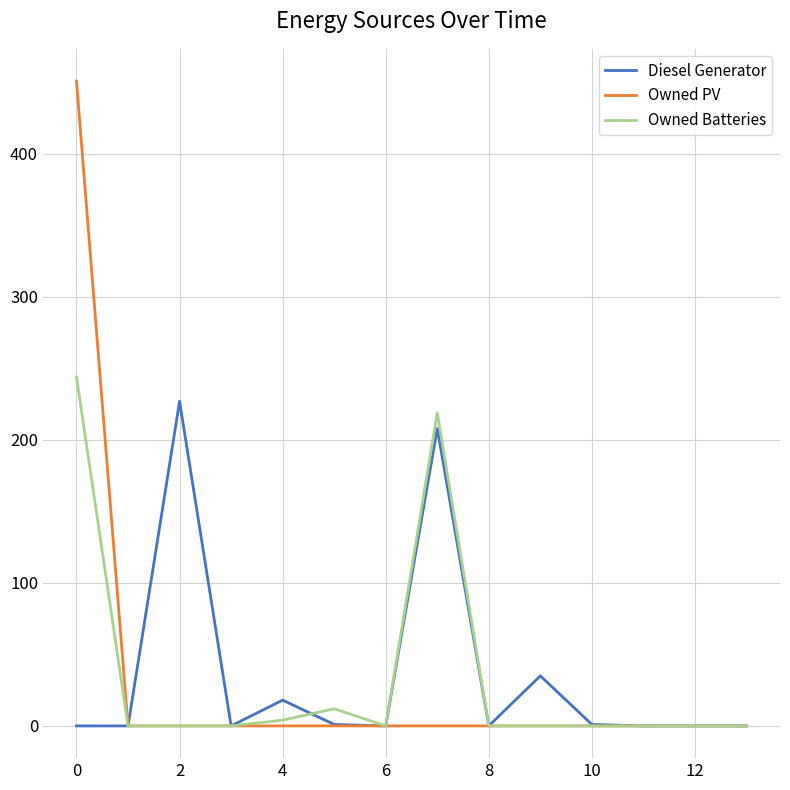

Does the chart have visible grid lines?

Yes